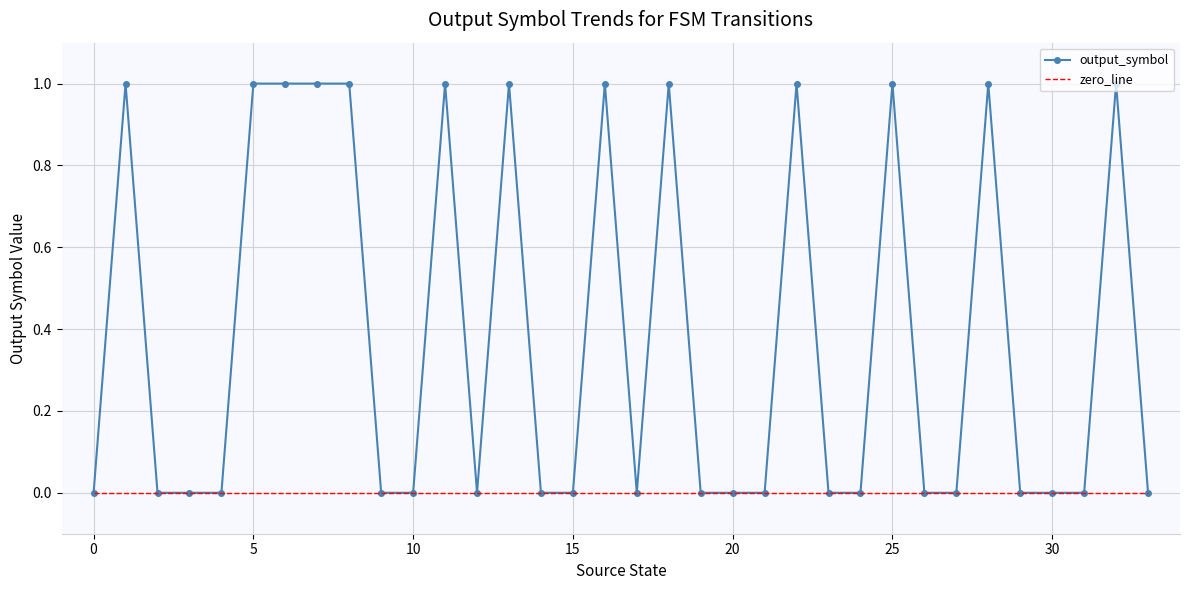

Which series has the largest range (max minus min)?

output_symbol